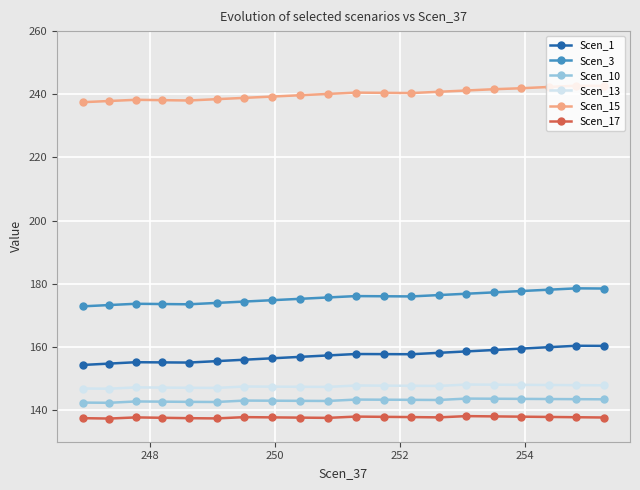

What is the maximum value for Scen_1?

160.4